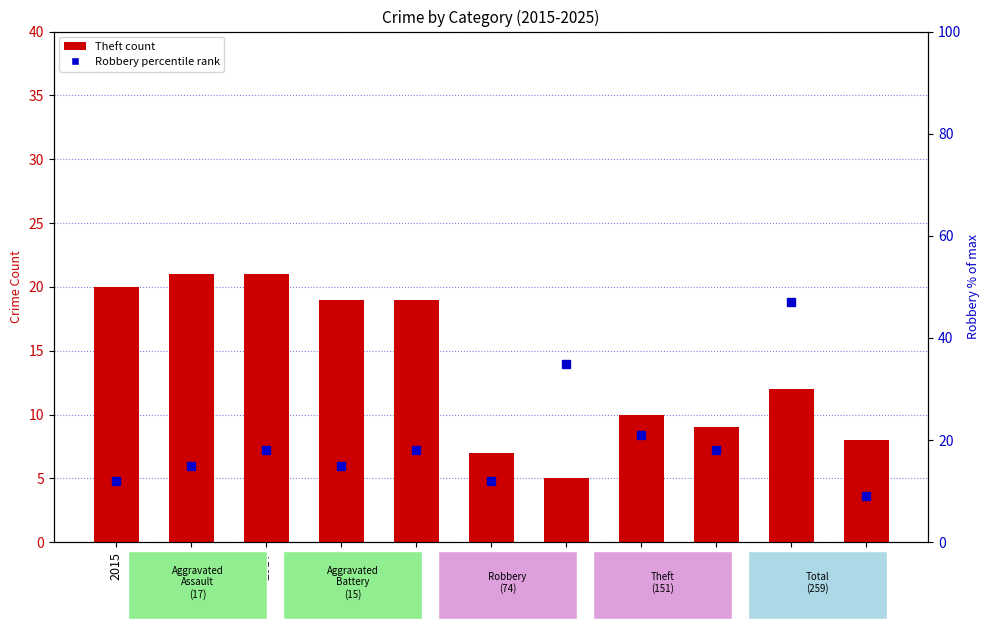

Rank the series by their maximum value, from lowest to highest.

Theft, Robbery (percentile rank within year)